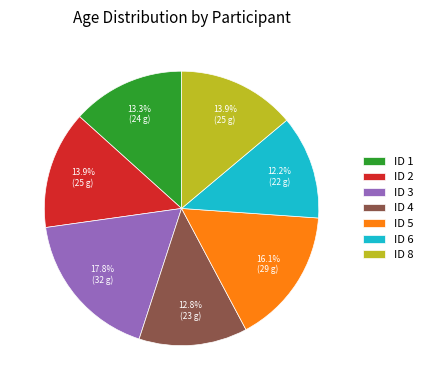

Is ID 8 the majority of the pie?

No